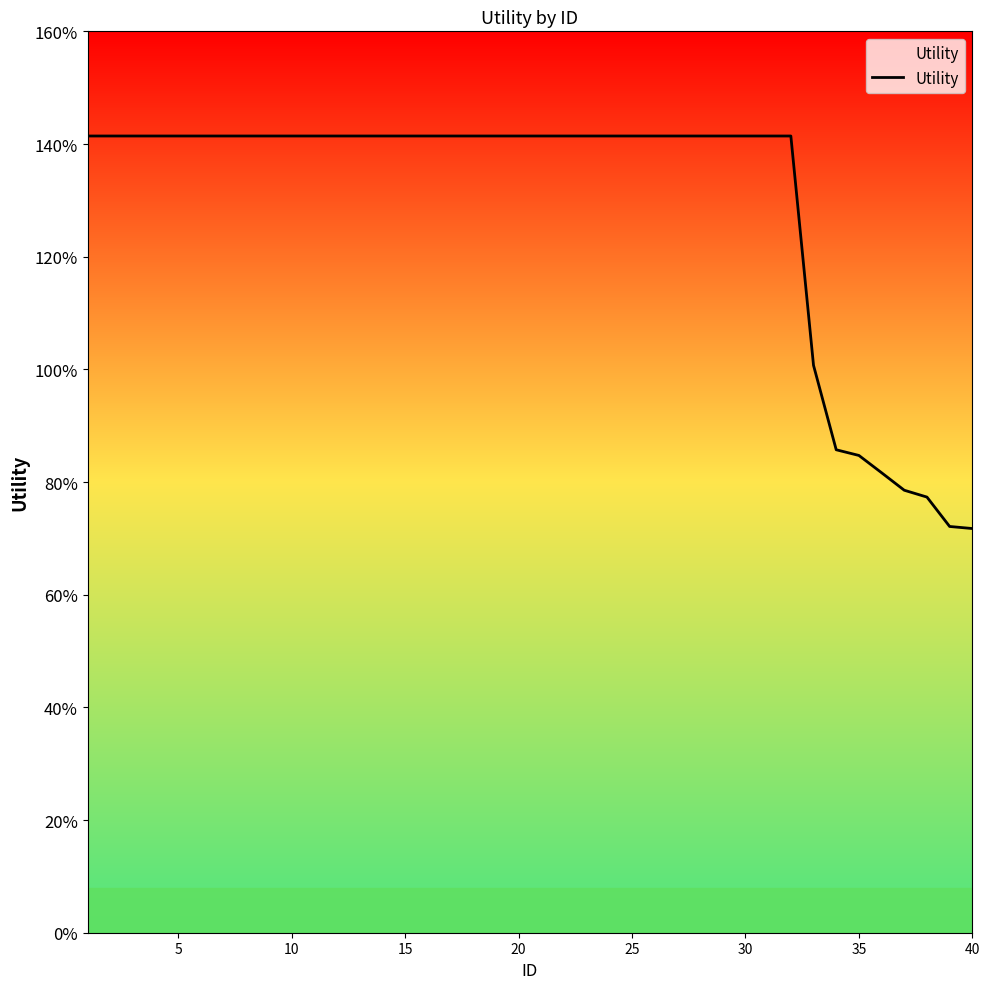

How many lines are shown in the chart?

1